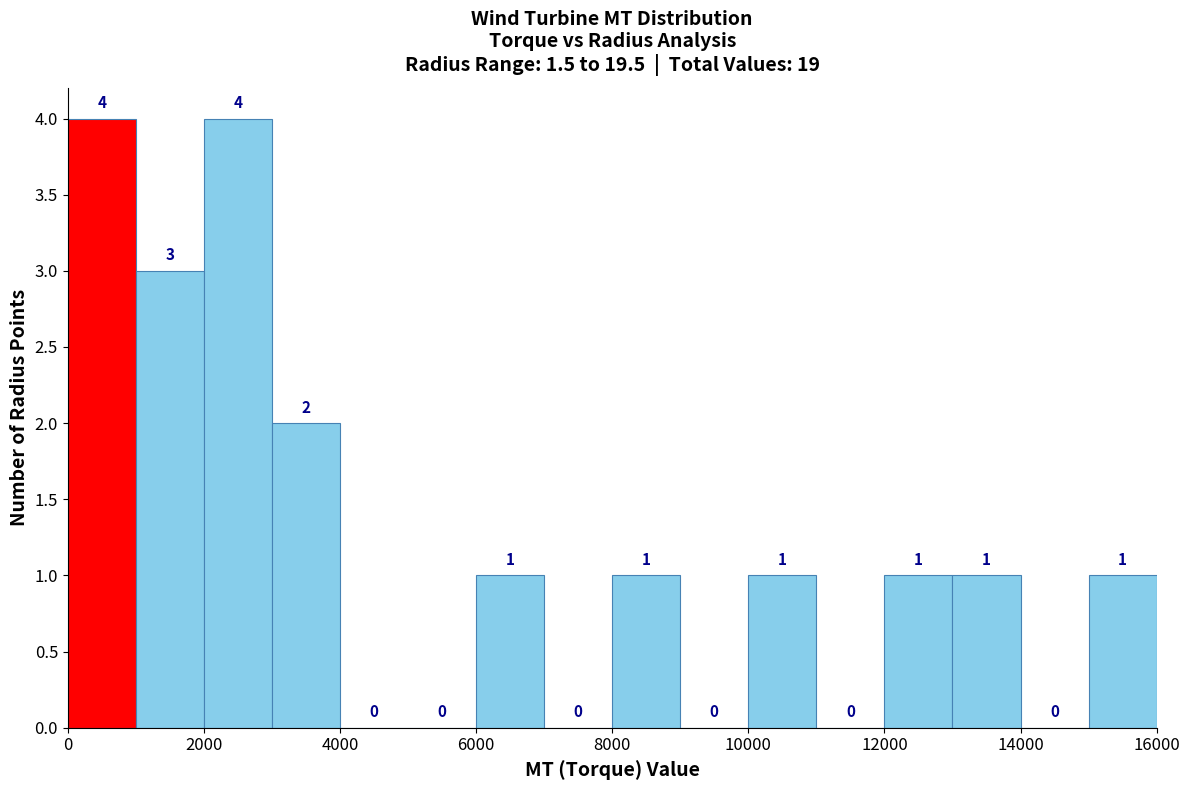

How tall is the bar that spans 0 to 1000 on the x-axis?

4